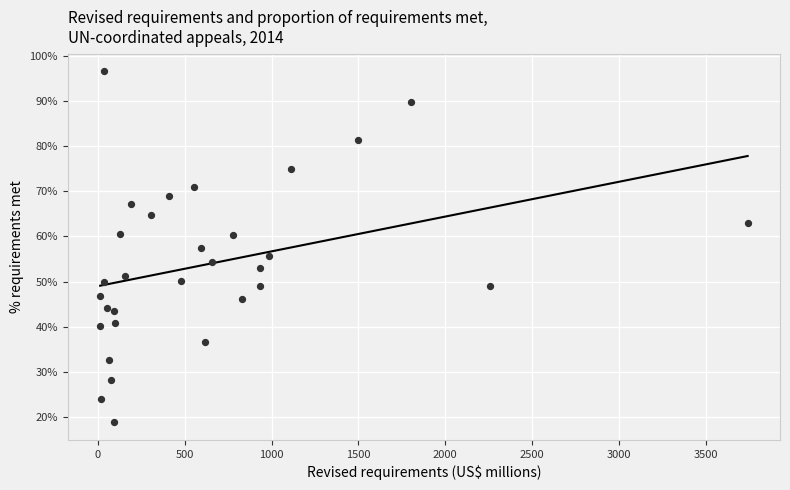

What is the range of X values (max minus min)?

3727.9